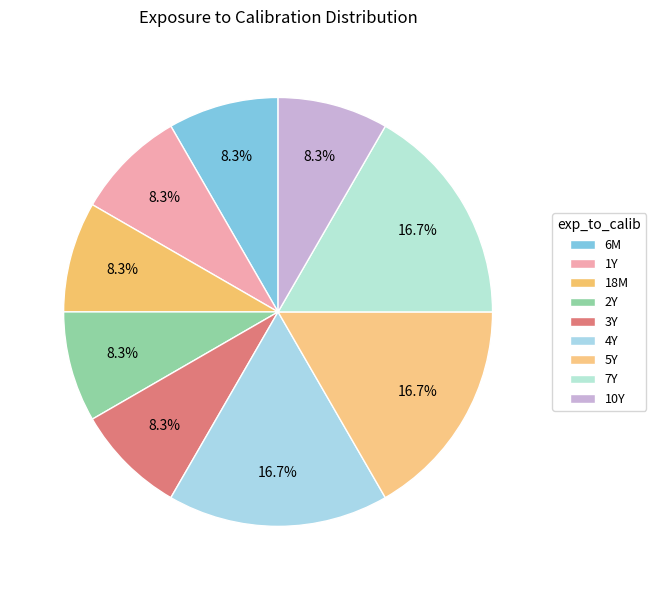

What percentage is the 6M slice, to the nearest percent?

8%